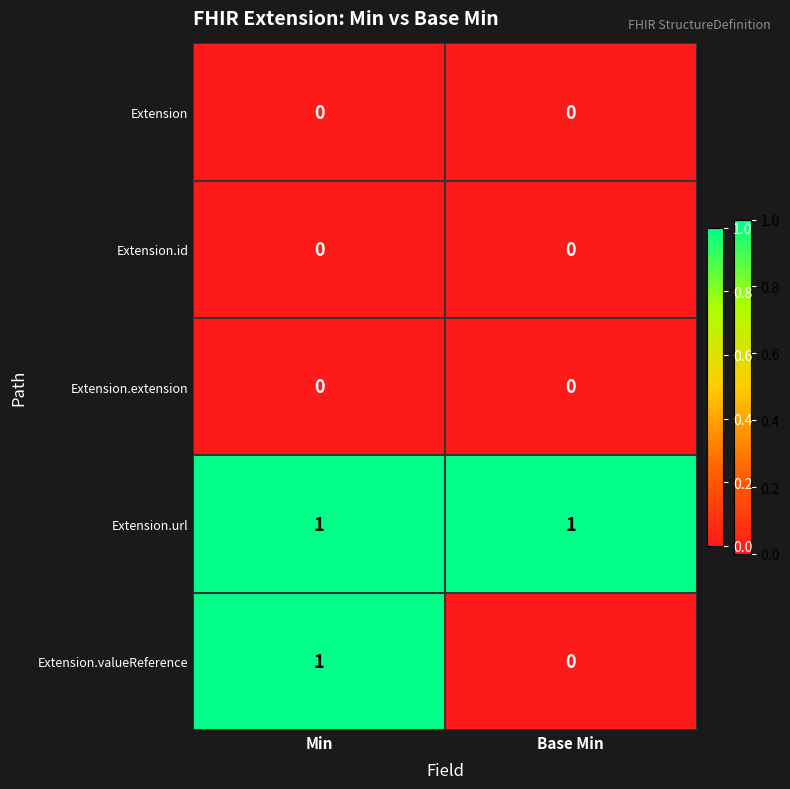

Rank the categories by Extension.valueReference value from lowest to highest.

Base Min, Min